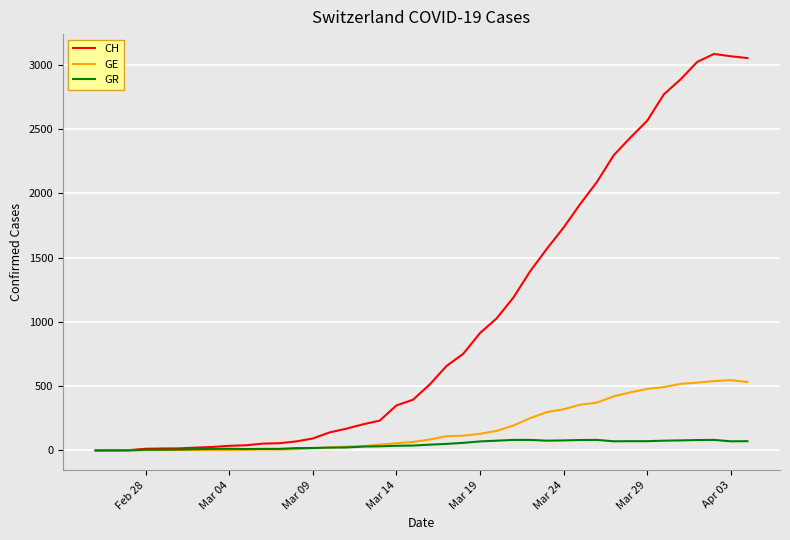

Which series has the largest range (max minus min)?

CH